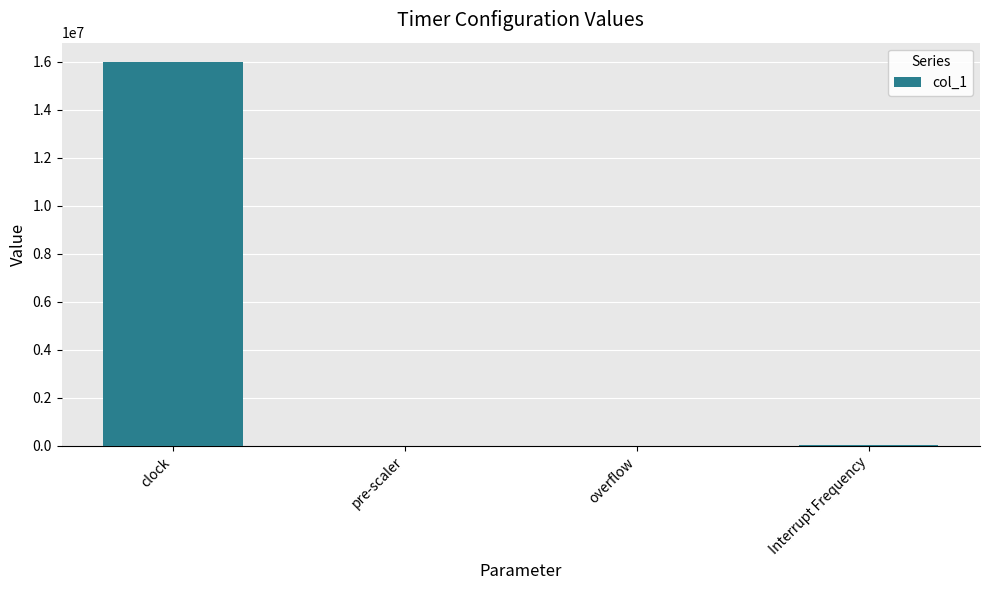

True or false: the data shows 31372.5 at Interrupt Frequency.

True